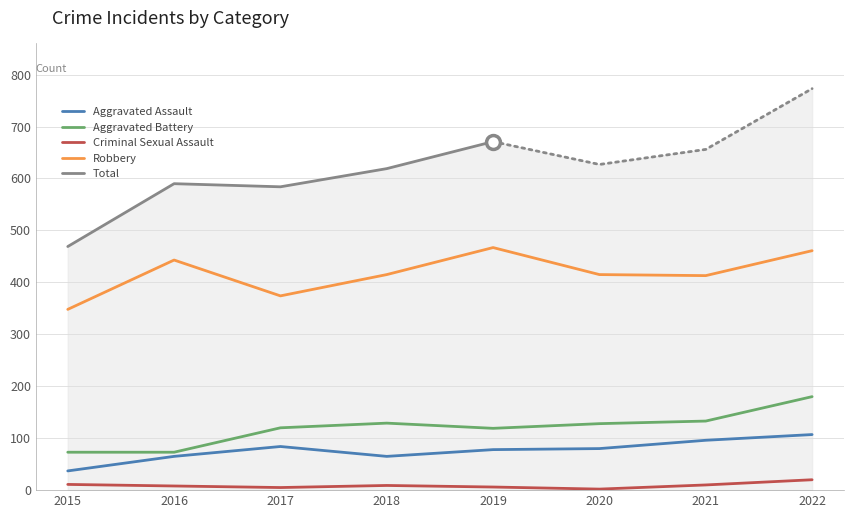

In Robbery, how many points are higher than both neighbors (excluding endpoints)?

2